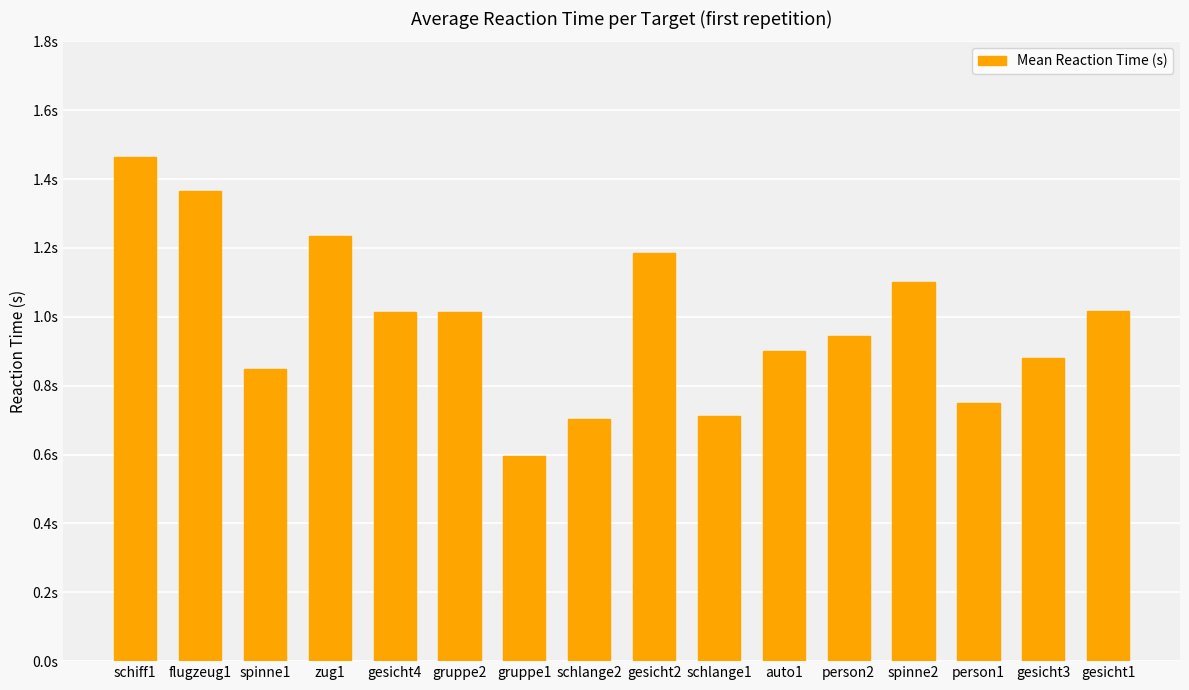

What position from the right is gesicht4?

12